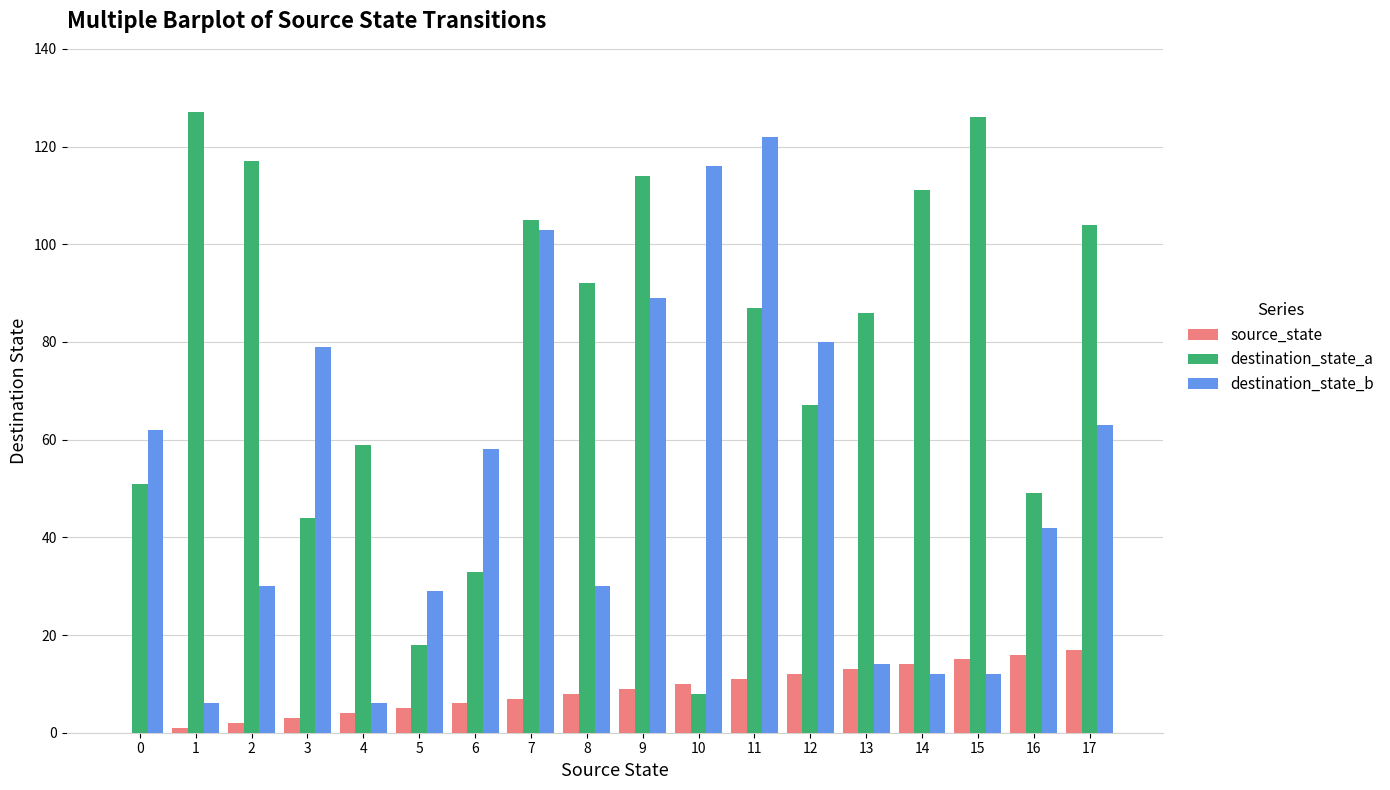

Which series has the largest total across all categories?

destination_state_a